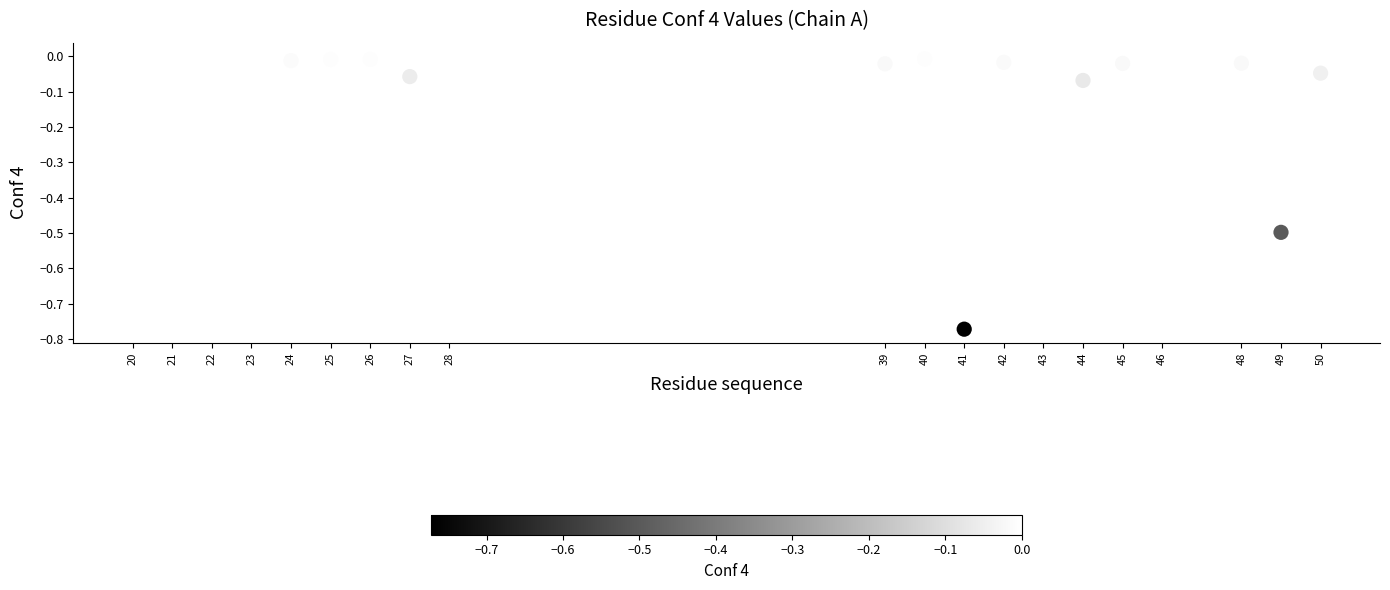

What is the range of Y values (max minus min)?

0.8